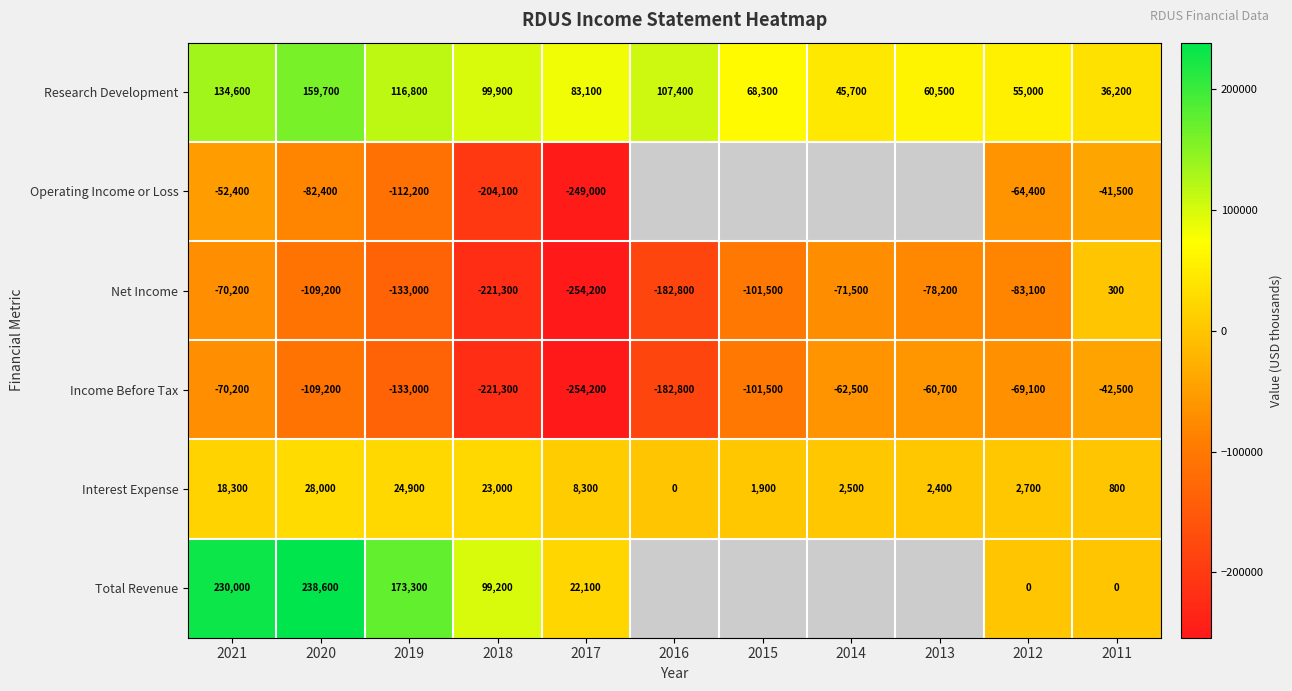

What is the difference between the highest and lowest values at 2018?

321200